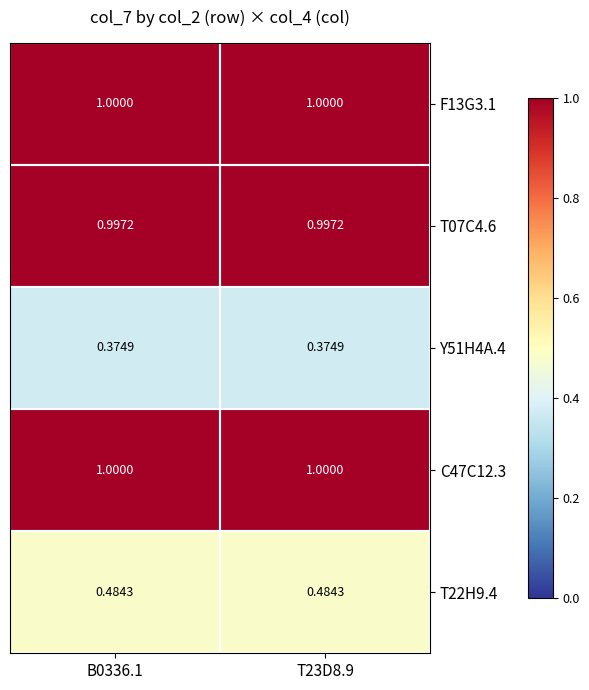

Is the value of Y51H4A.4 at B0336.1 greater than the value of T07C4.6 at T23D8.9?

No